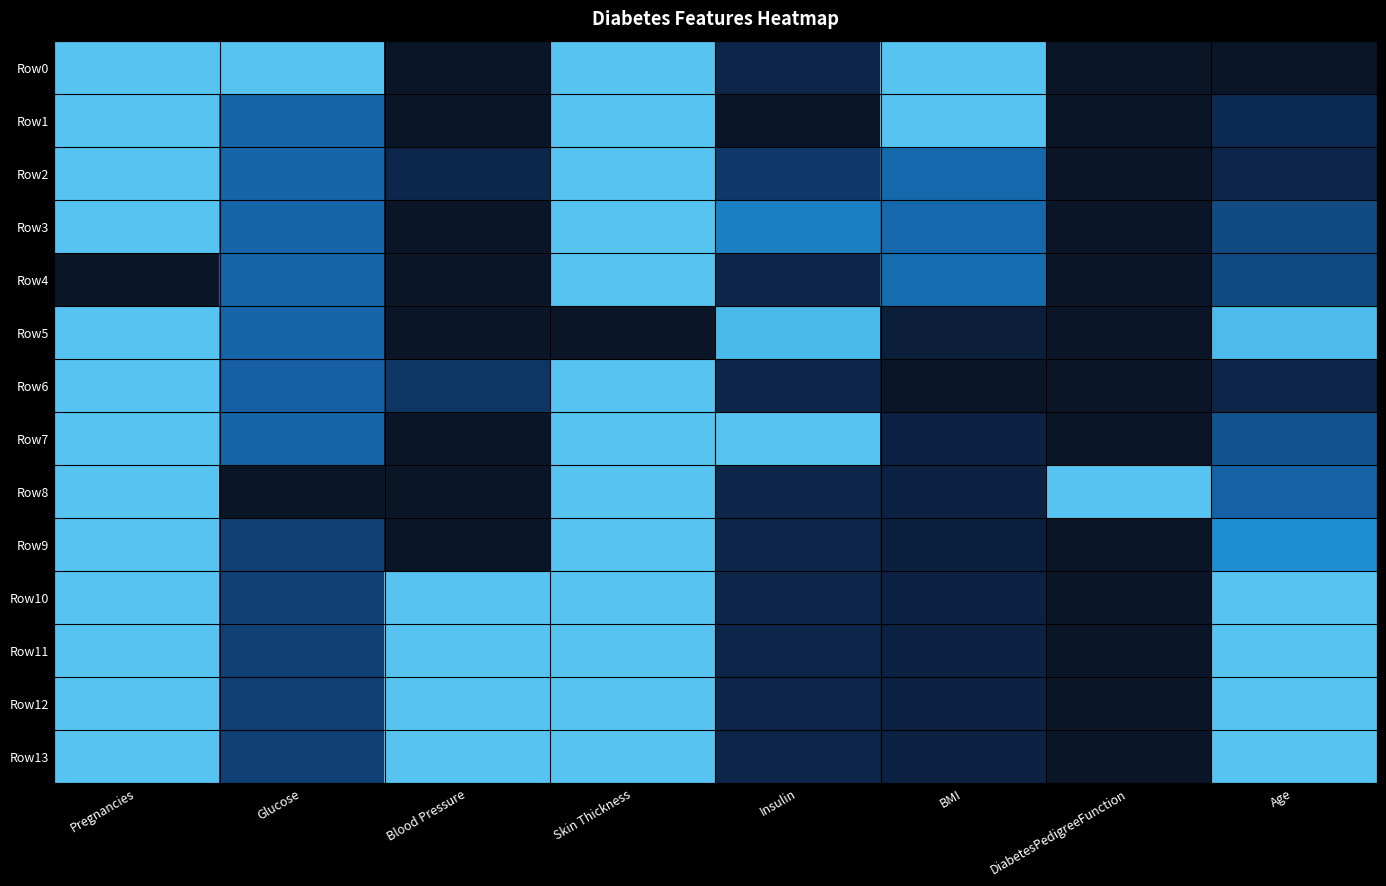

Which series has the largest total across all categories?

Row10